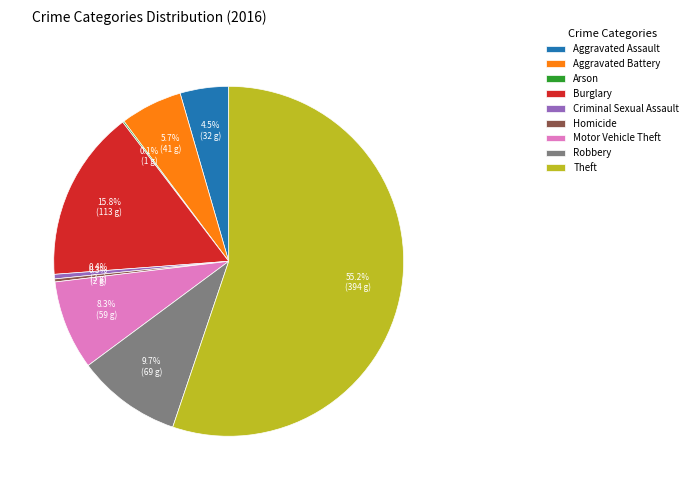

To the nearest percent, what is the difference between the largest and smallest slice percentages?

55%